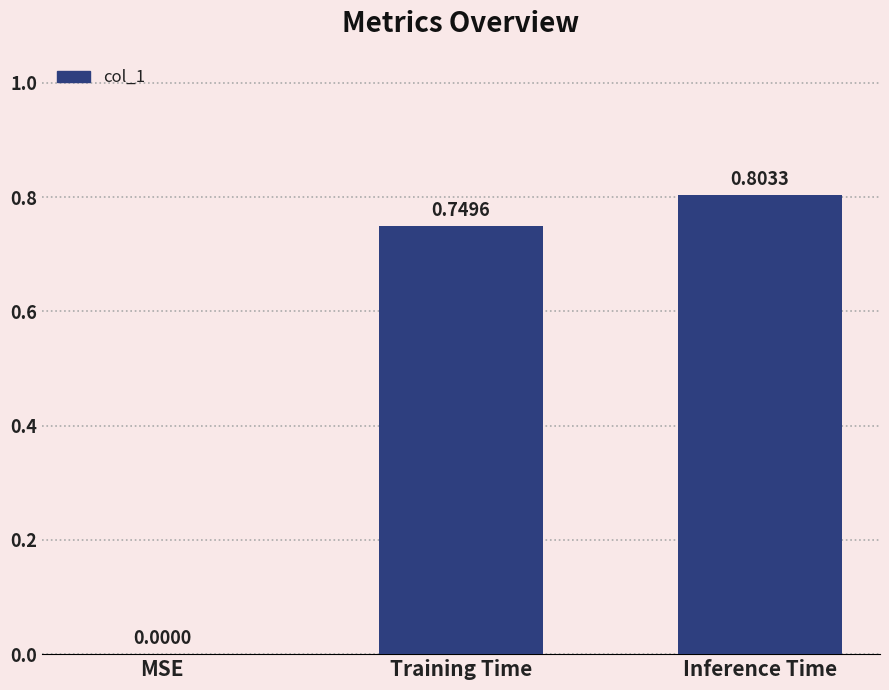

Which label corresponds to the largest value in the chart?

Inference Time